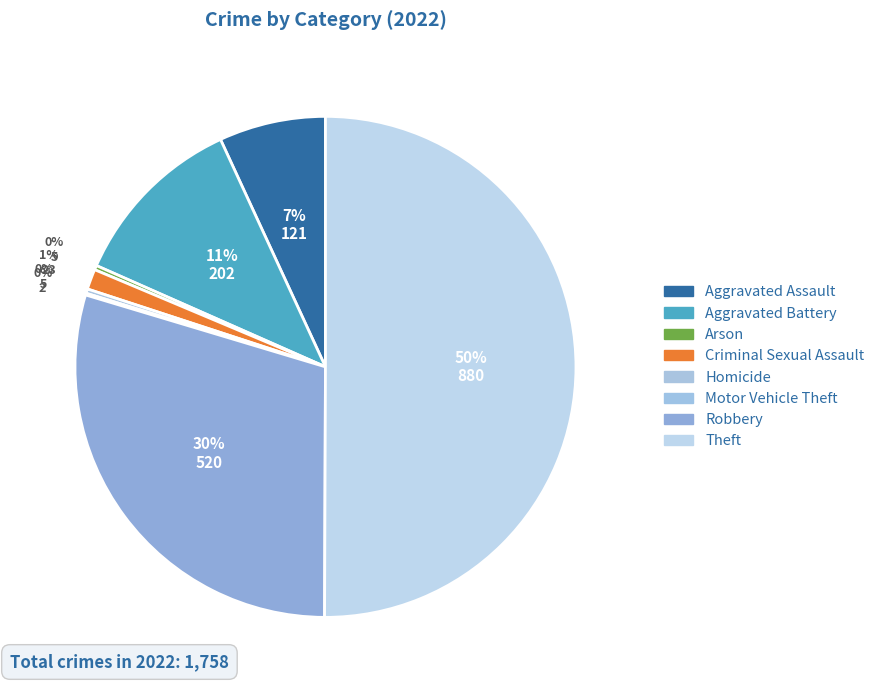

What is the ratio of the value at Theft to the value at Aggravated Assault?

7.3